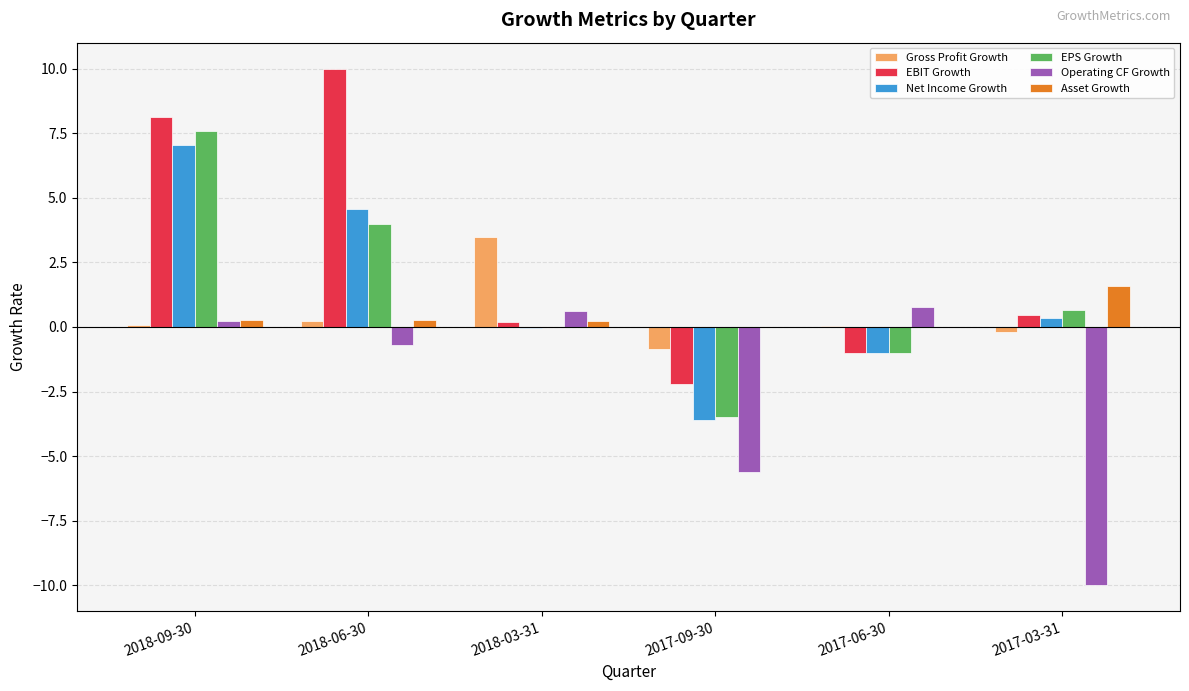

Which series has the largest total across all categories?

EBIT Growth